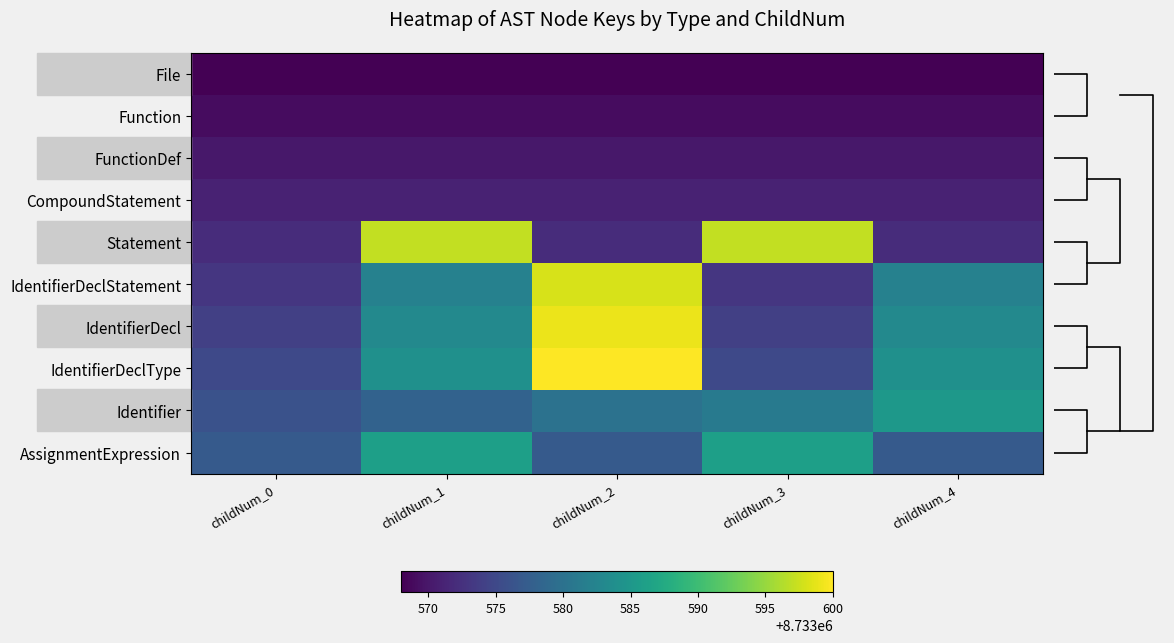

How many IdentifierDeclStatement values are between 8733573 and 8733582?

4